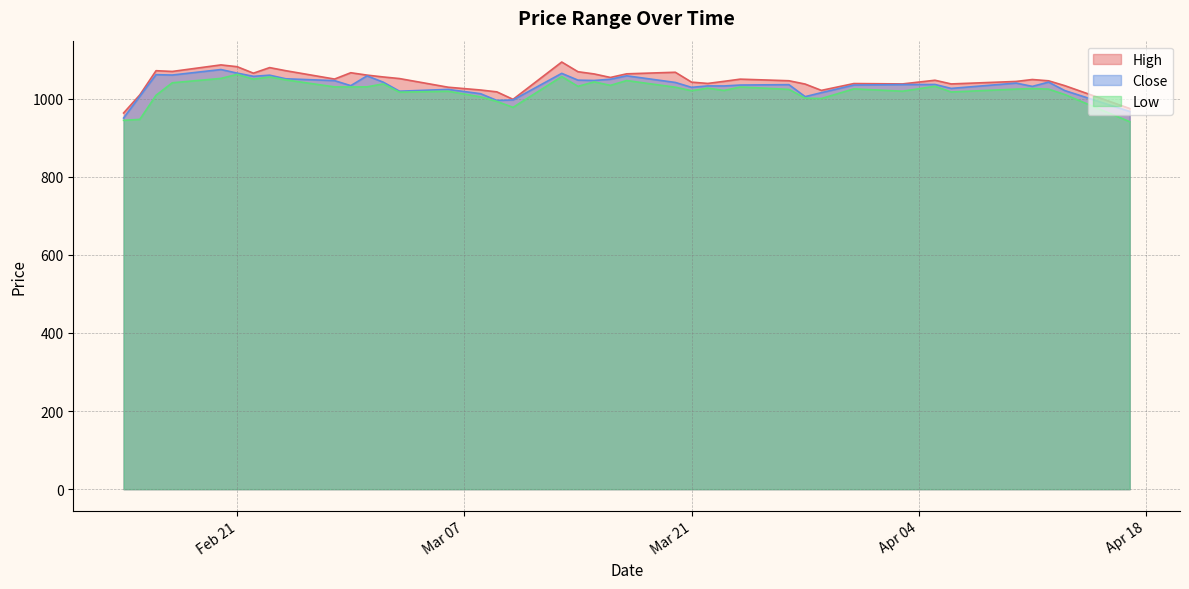

Where is the first local maximum for Close?

2023-02-16